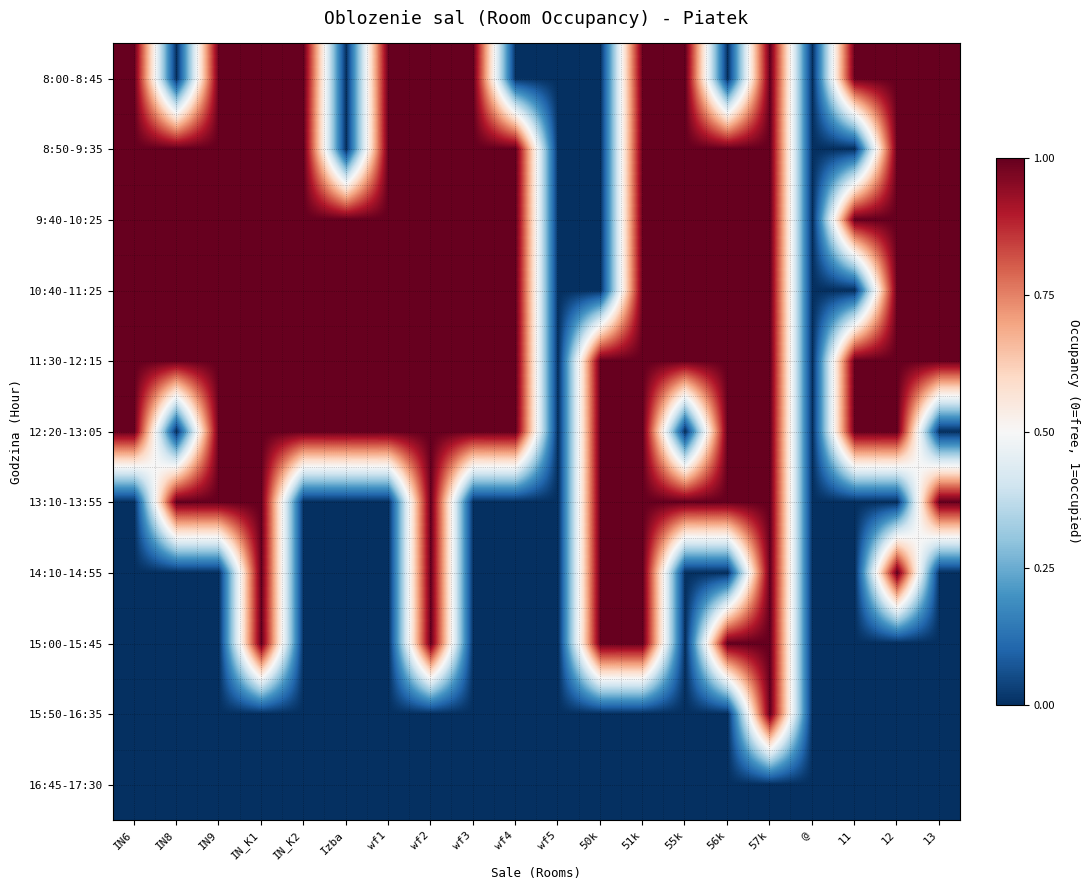

Which series has the largest total across all categories?

11:30-12:15